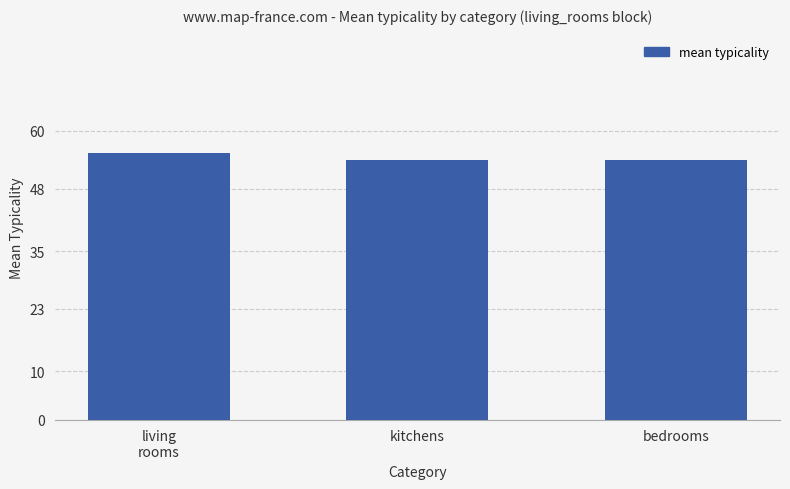

What is the label of the 3rd bar from the left?

bedrooms